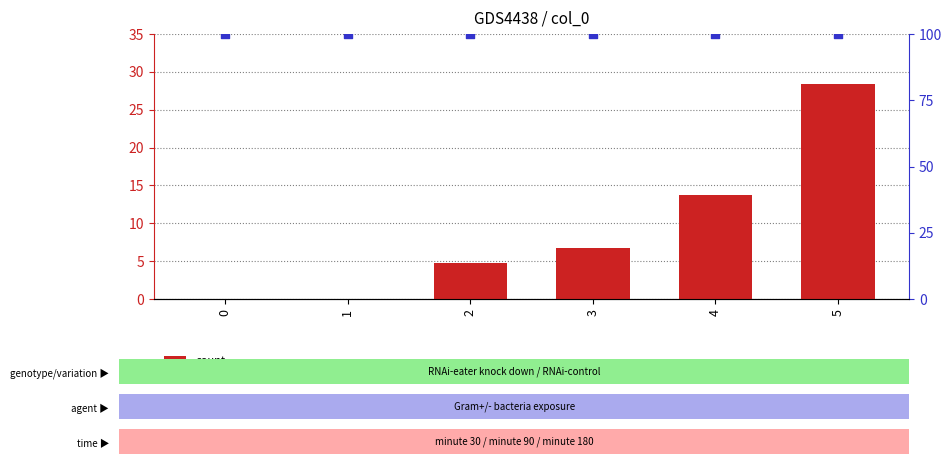

At how many categories does at least one series exceed 43?

6